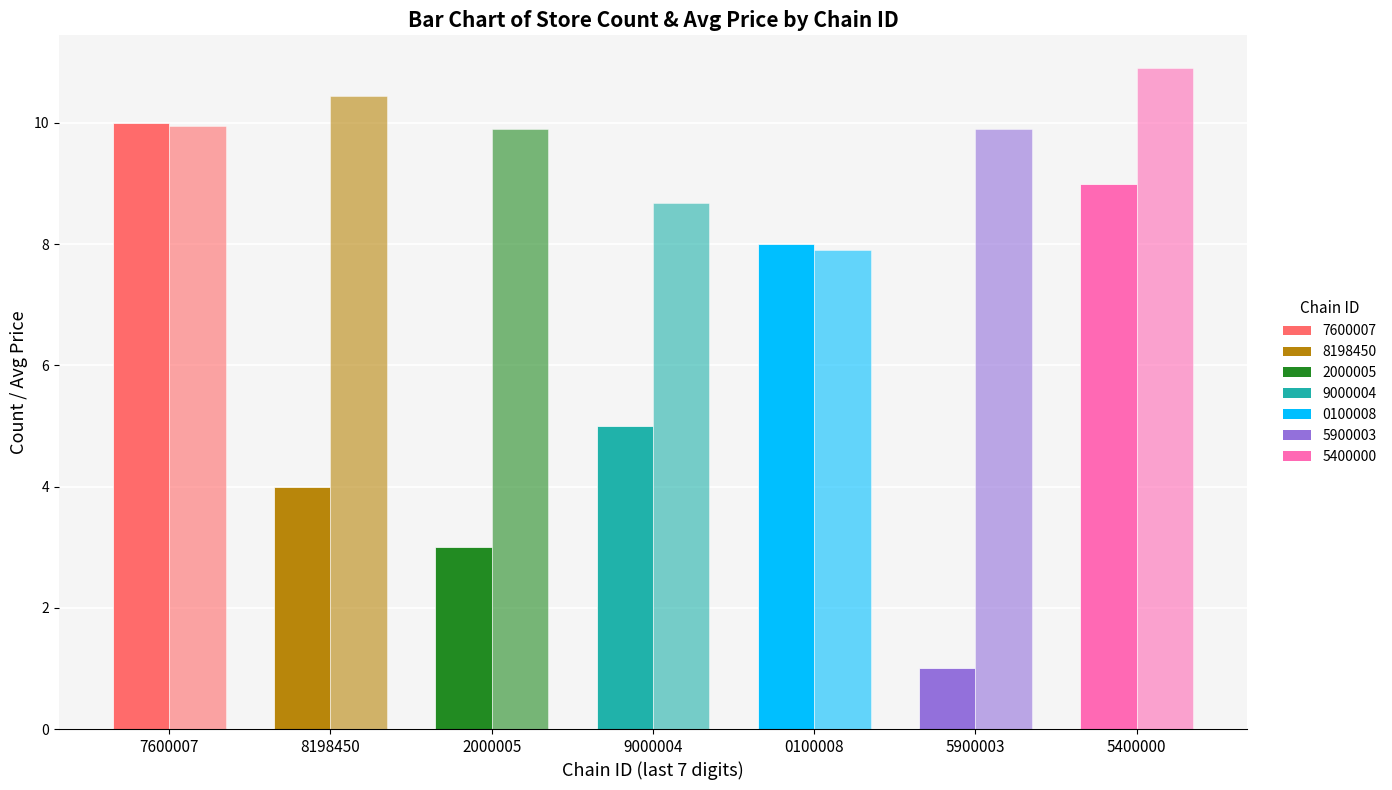

How many distinct data groups are displayed?

2